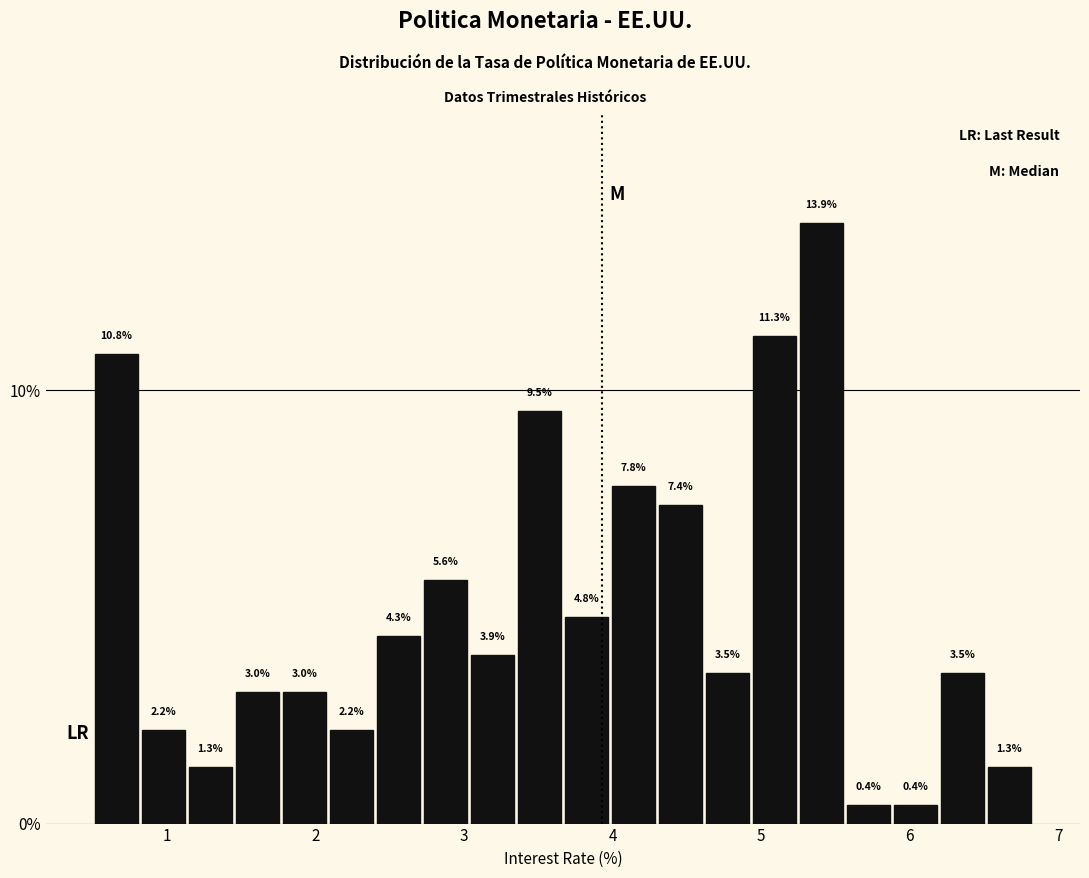

Read against the x-axis, roughly where is the centre of the tallest bar?

5.4